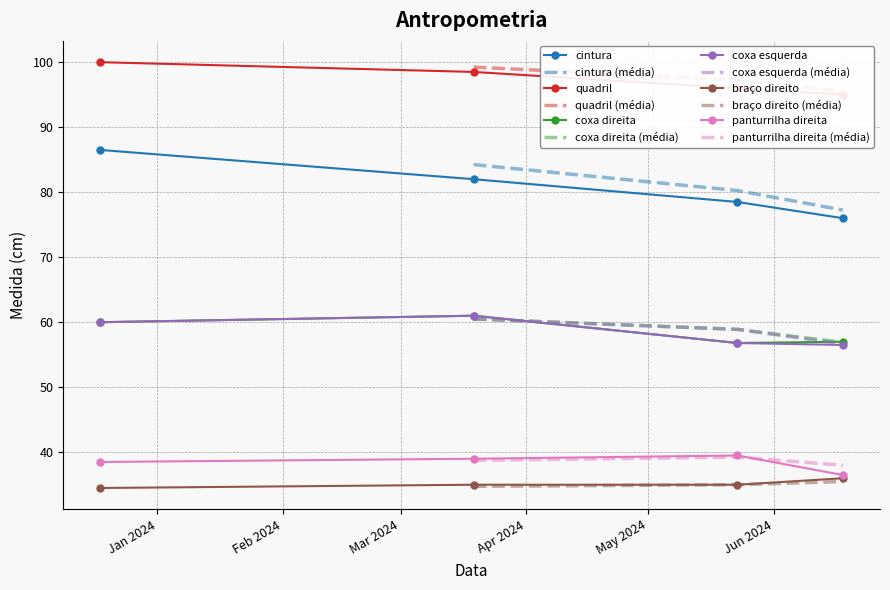

True or false: coxa direita and cintura intersect in this chart.

False